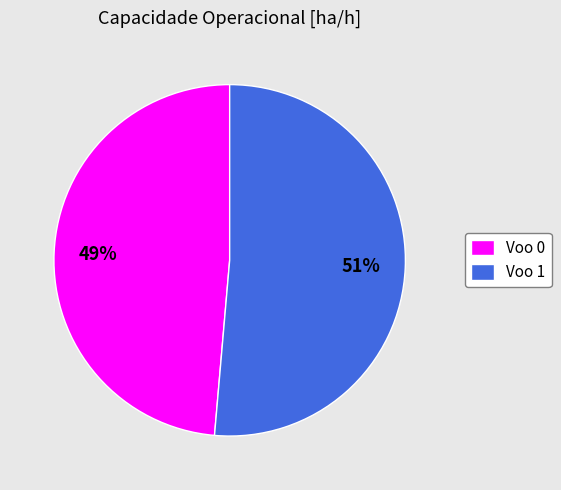

Between Voo 0 and Voo 1, which is larger?

Voo 1